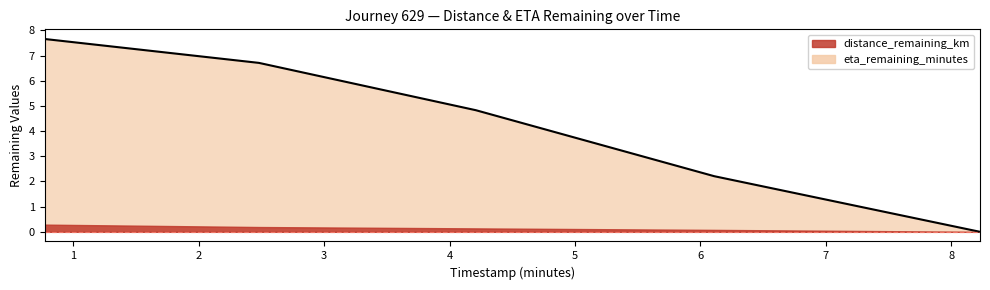

Where does the data first go above 4?

0.77